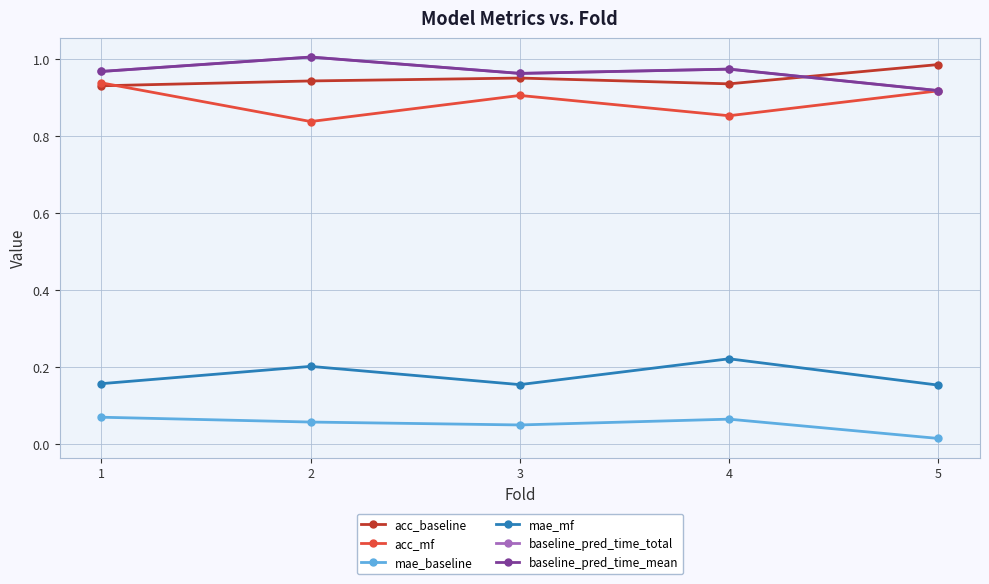

Does the chart have visible grid lines?

Yes